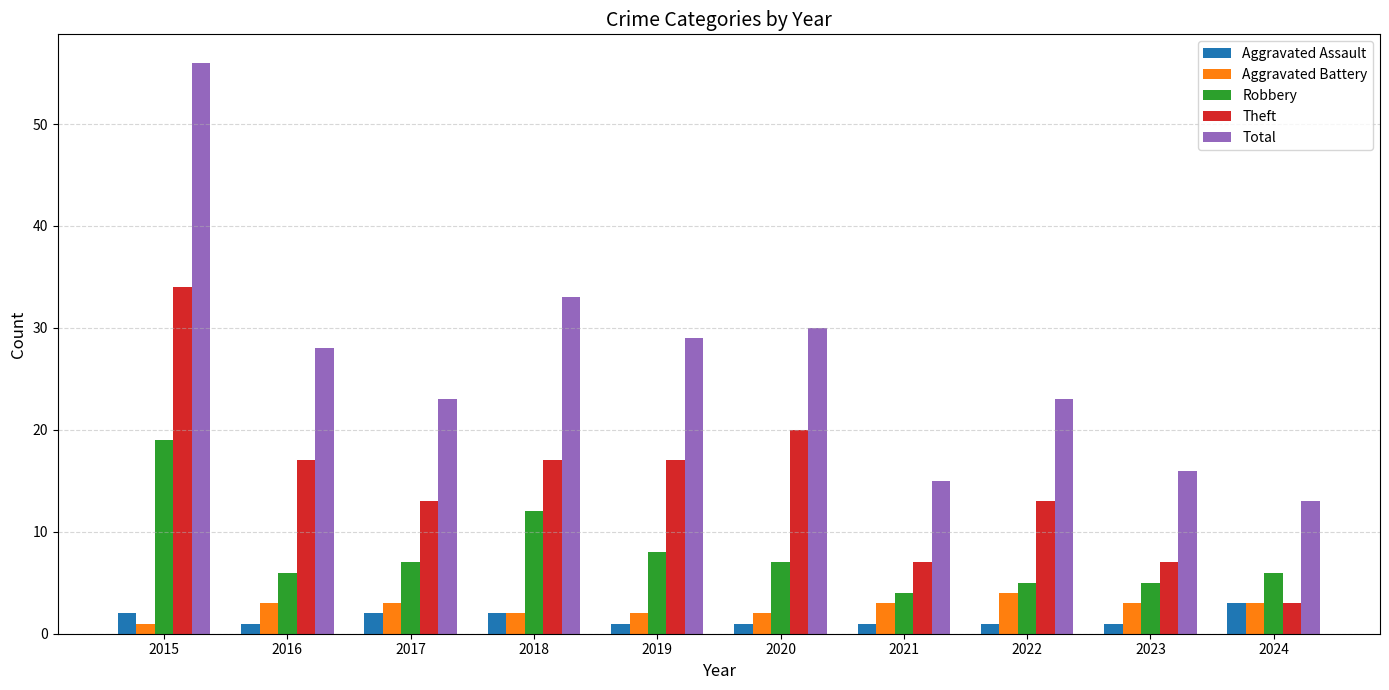

How many Aggravated Battery values are between 2 and 3?

8